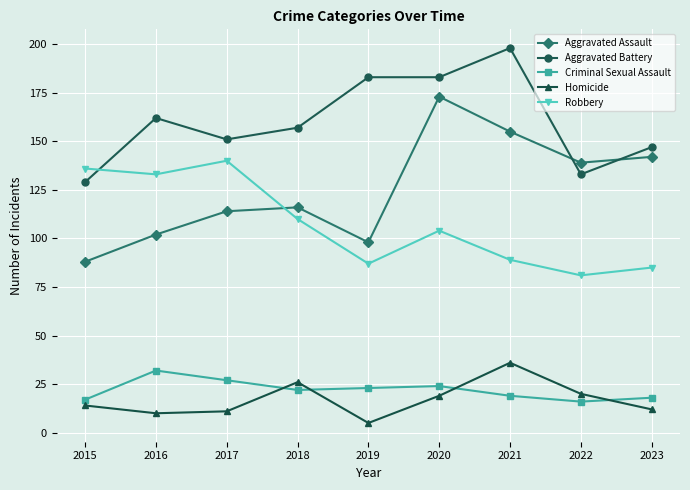

Does the chart display data point markers on the line(s)?

Yes